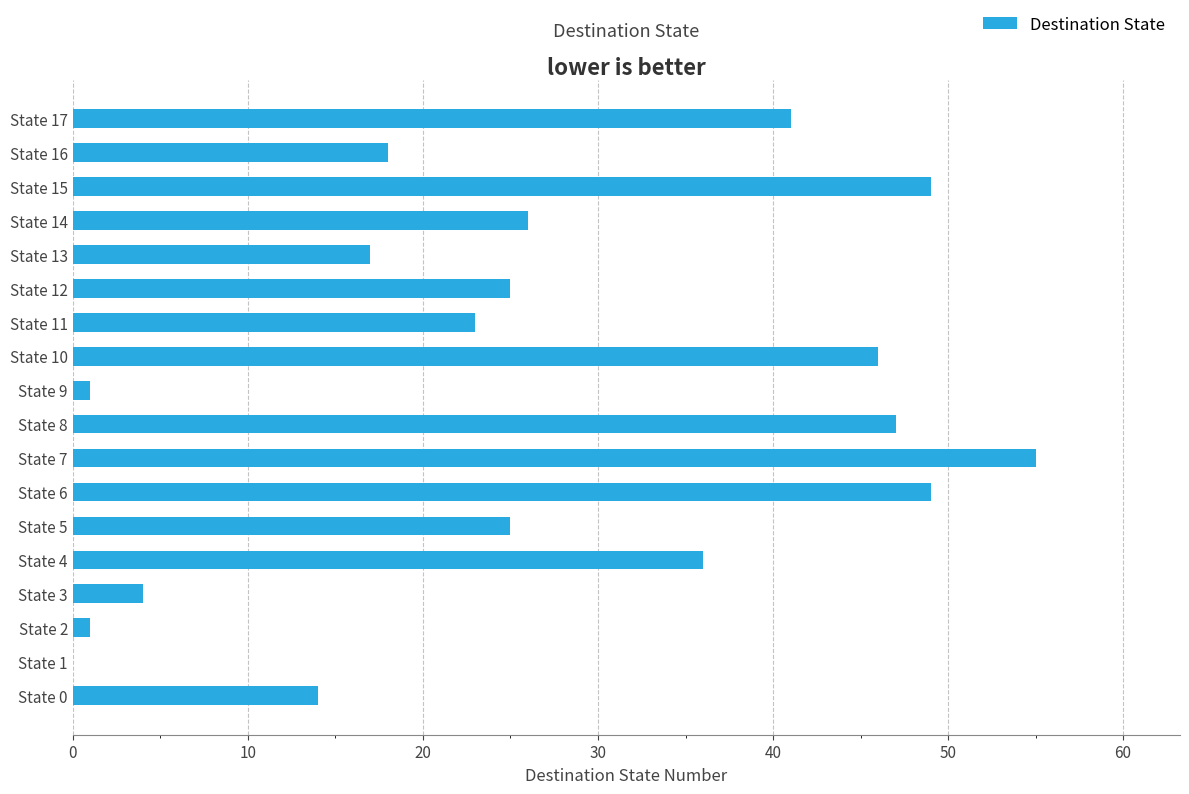

What is the maximum value shown in the chart?

55